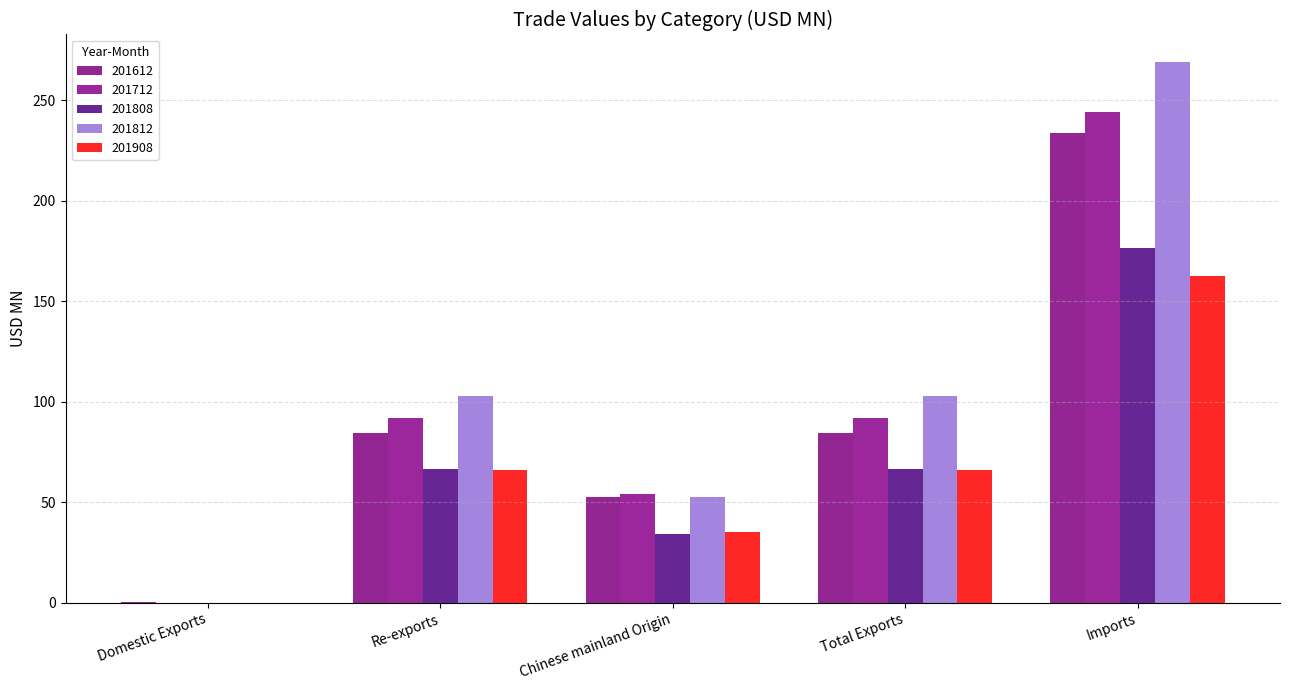

The value of 201808 at Re-exports is 66.6. True or false?

True